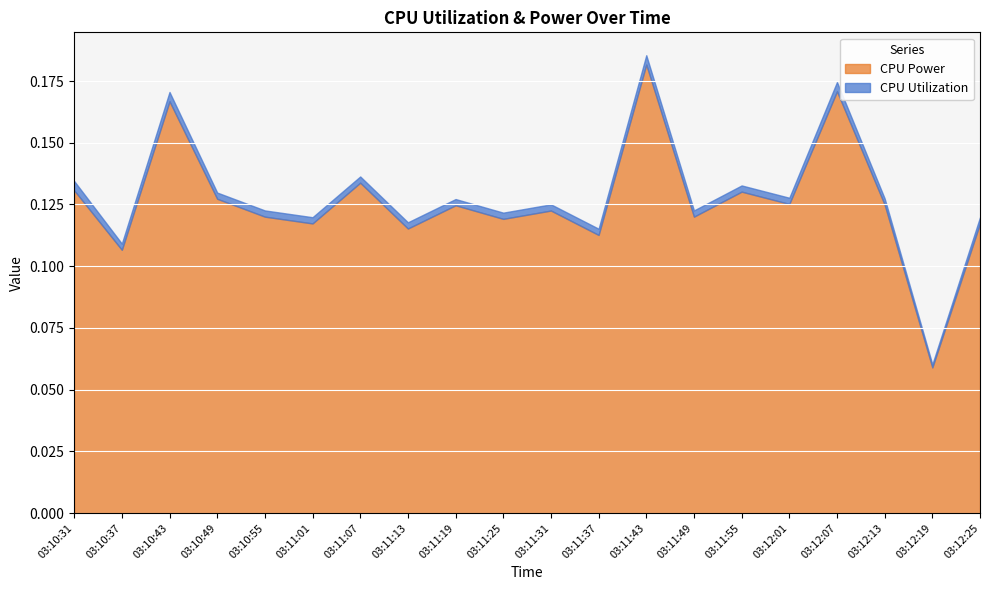

What are all the series names shown in the legend?

CPU Power, CPU Utilization